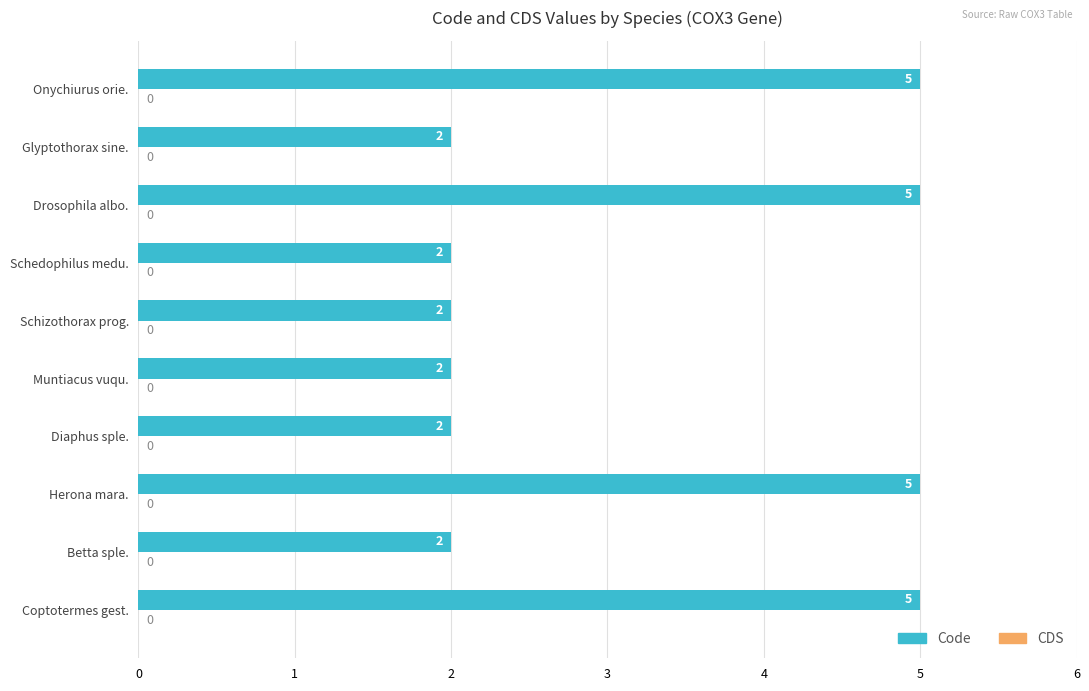

Approximately how many times larger is the value at Coptotermes gest. compared to Diaphus sple.?

2.5